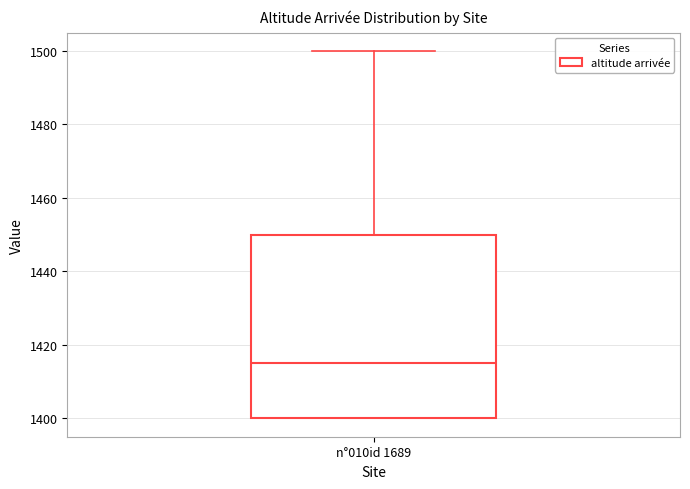

Read this box plot against the y-axis: the position of the median line, the range covered by the box, and the ends of both whiskers. The values are not printed on the chart, so give them approximately, as read against the axis.

median 1416, box 1400 to 1450, whiskers 1400 to 1500